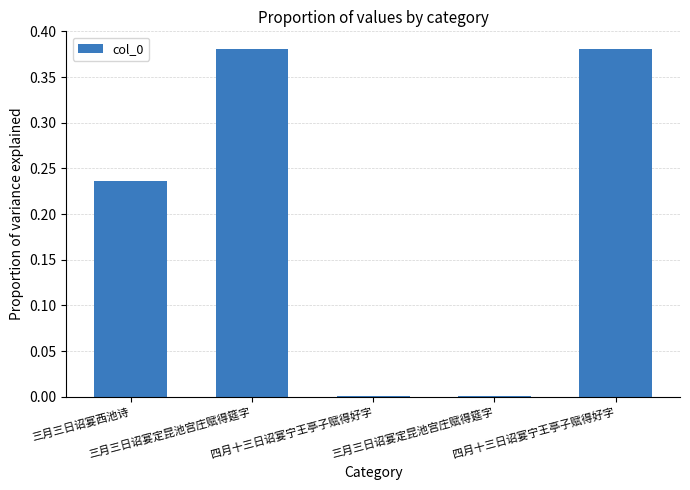

Rank the categories by value from lowest to highest.

四月十三日诏宴宁王亭子赋得好字, 三月三日诏宴定昆池宫庄赋得筵字, 三月三日诏宴西池诗, 三月三日诏宴定昆池宫庄赋得筵字, 四月十三日诏宴宁王亭子赋得好字